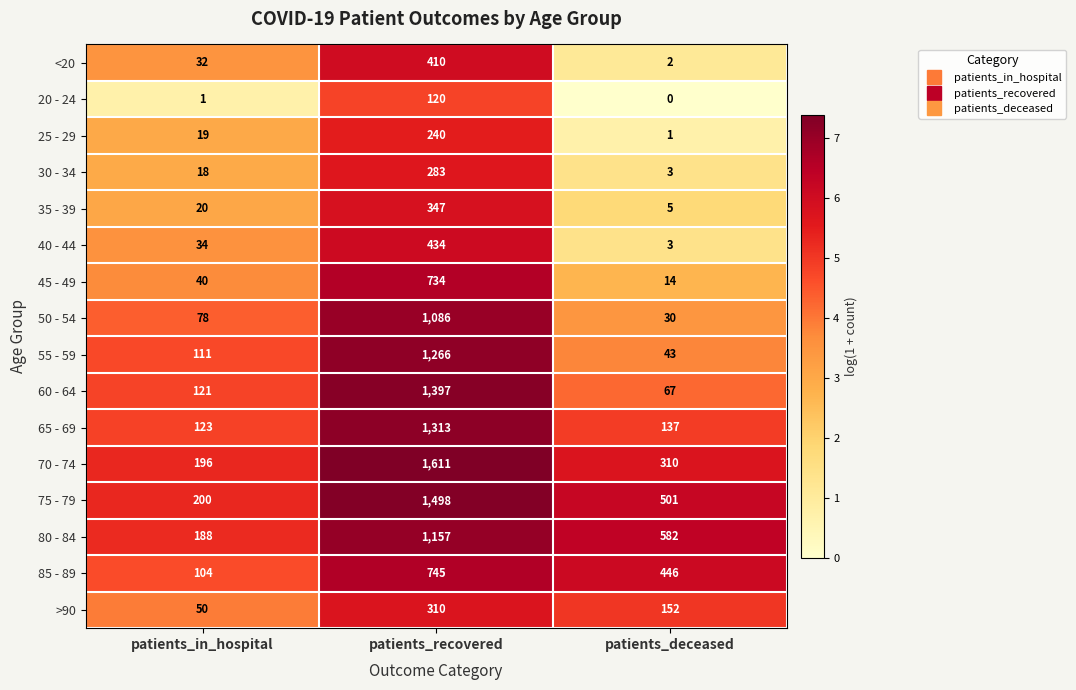

Between patients_recovered and patients_deceased, which series saw the biggest shift?

60 - 64